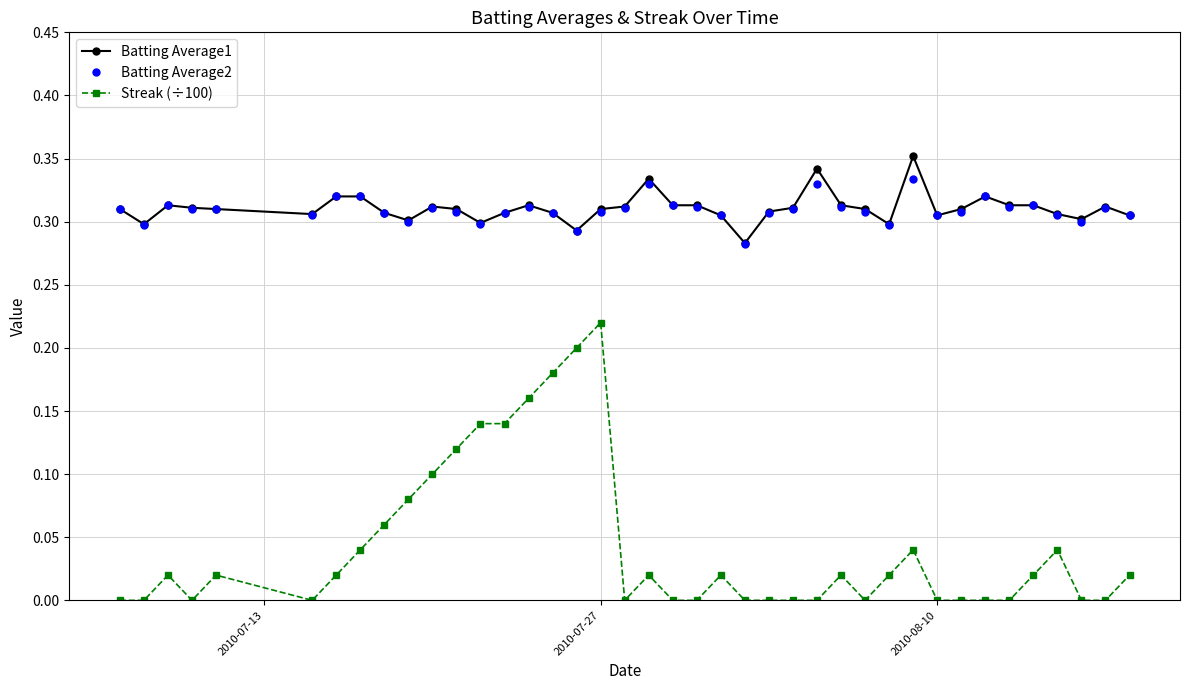

True or false: Streak (÷100) and Batting Average2 cross at least once.

False